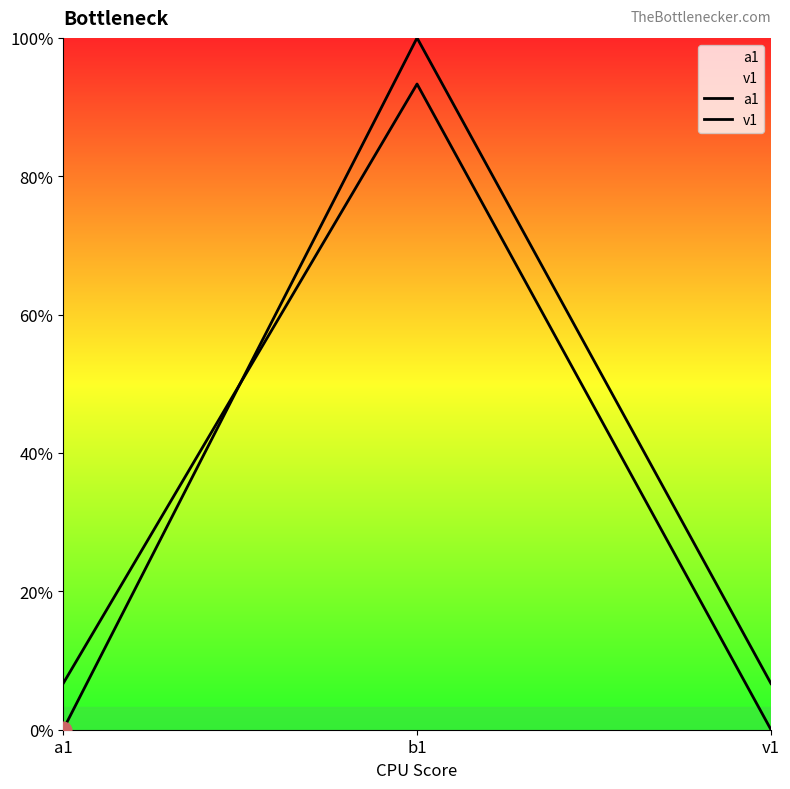

How many lines are shown in the chart?

2